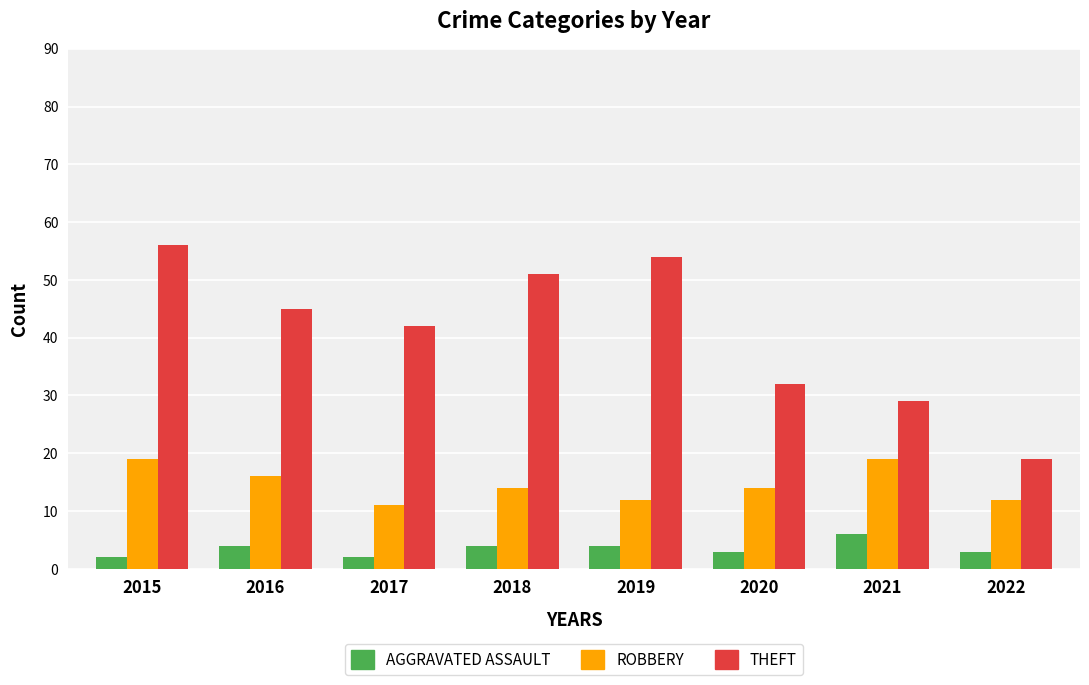

What is the spread (max minus min) of values at 2015?

54